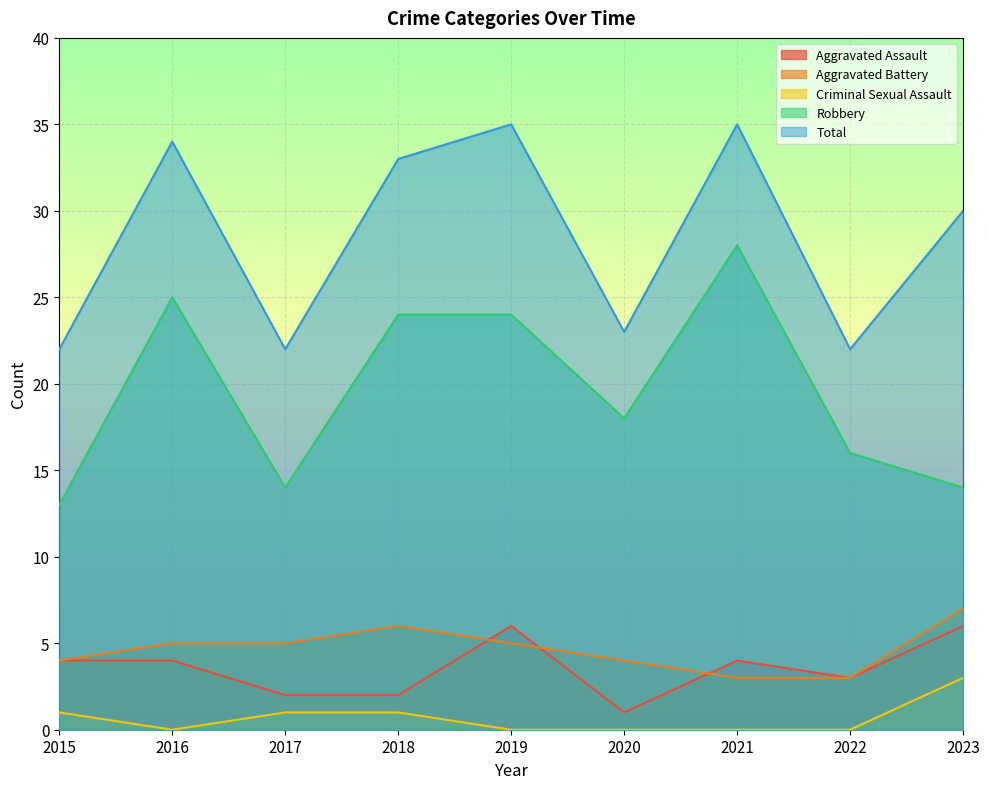

What is the difference between the Aggravated Assault values at 2015 and 2017?

2